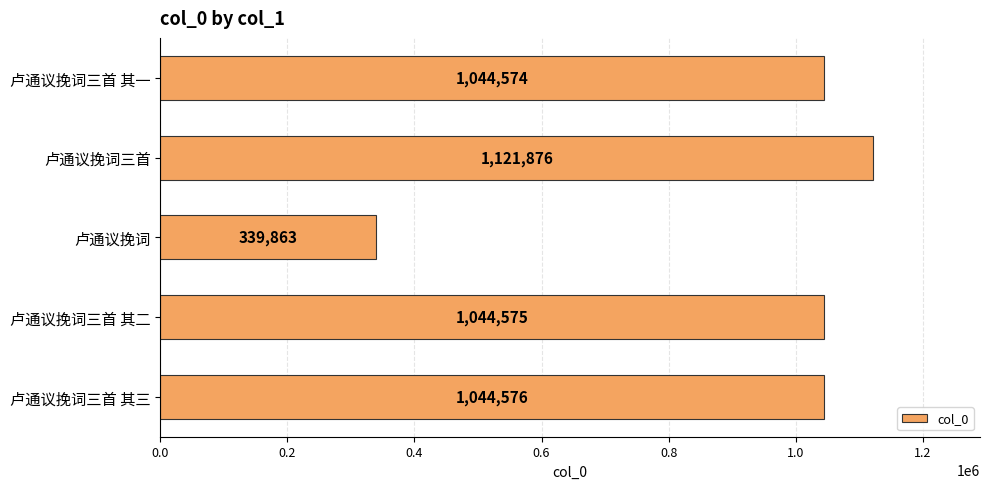

Rank the categories by value from lowest to highest.

卢通议挽词, 卢通议挽词三首 其一, 卢通议挽词三首 其二, 卢通议挽词三首 其三, 卢通议挽词三首